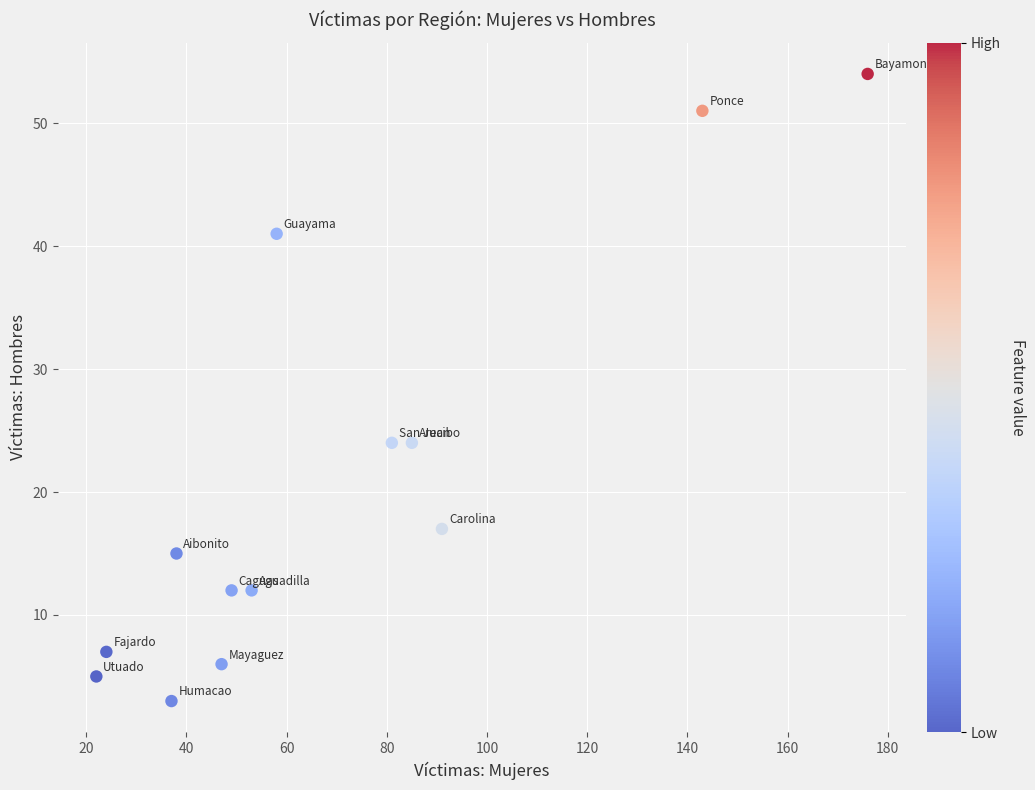

What is the range of Y values (max minus min)?

51